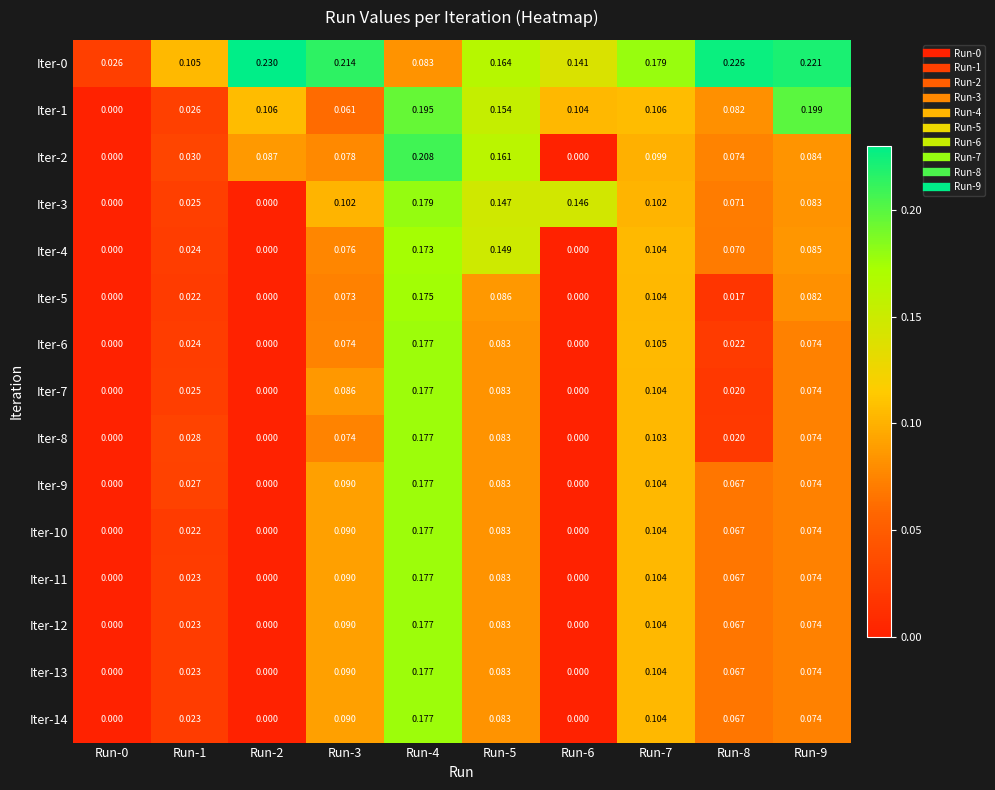

How many distinct data groups are displayed?

15